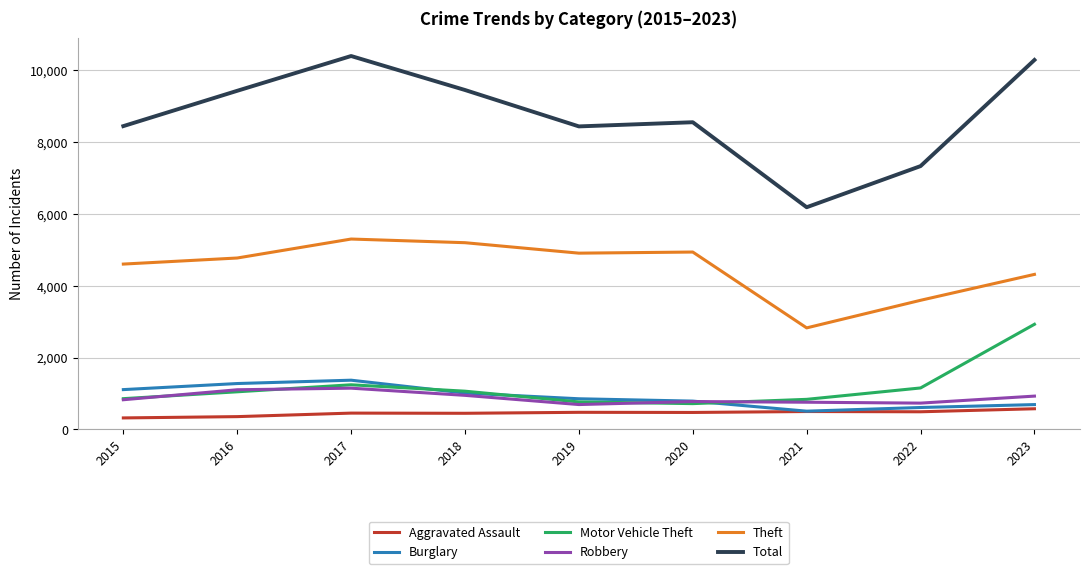

True or false: Robbery and Burglary intersect in this chart.

True